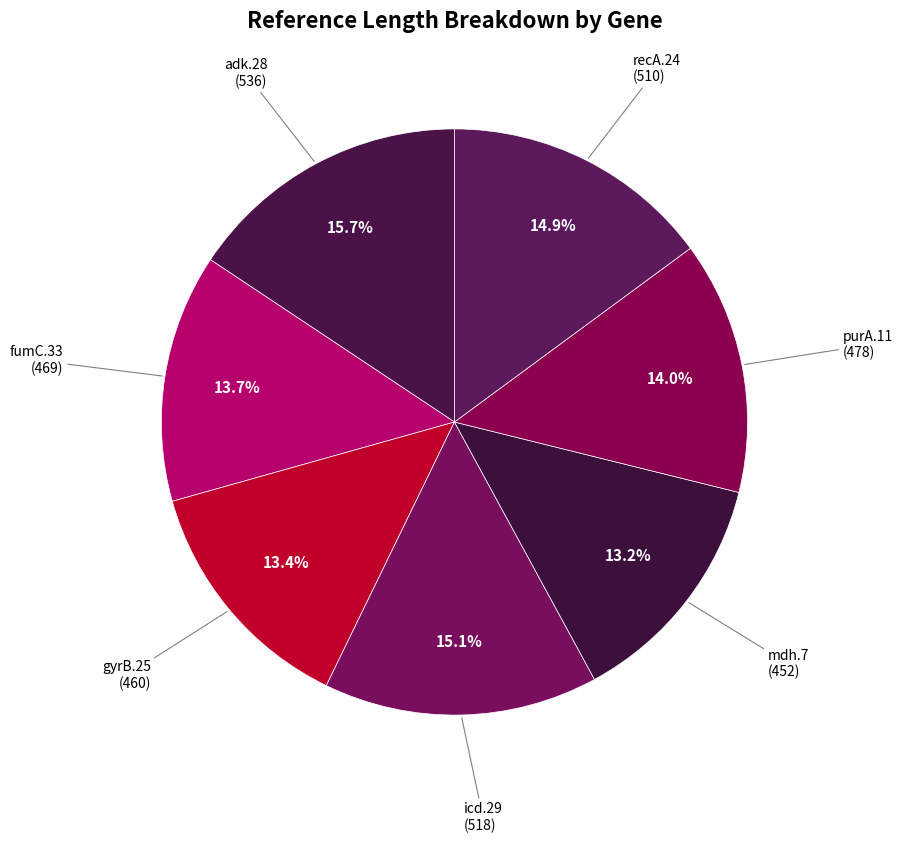

Does mdh.7 account for over 50% of the chart?

No